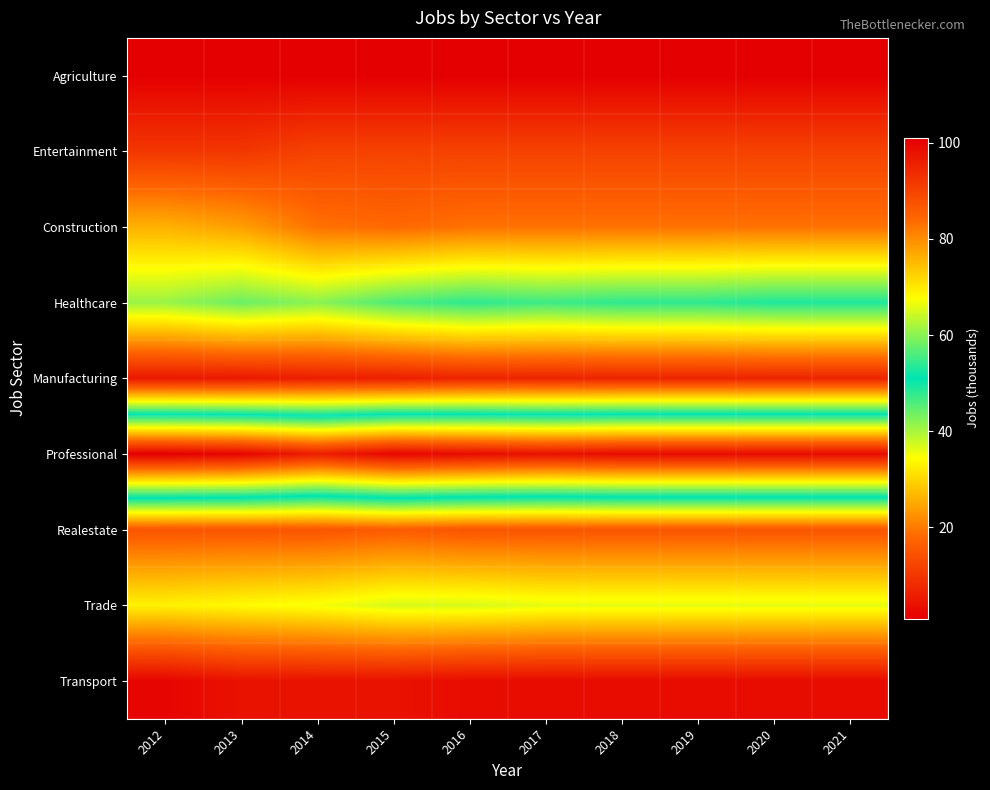

Reading left to right, transcribe all the data shown in this chart.

Agriculture: 2012=1	2013=1	2014=1	2015=1	2016=1	2017=1	2018=1	2019=1	2020=1	2021=1
Entertainment: 2012=10	2013=10	2014=12	2015=12	2016=12	2017=12	2018=12	2019=12	2020=12	2021=12
Construction: 2012=26	2013=24	2014=19	2015=18	2016=19	2017=19	2018=19	2019=19	2020=19	2021=19
Healthcare: 2012=41	2013=44	2014=42	2015=46	2016=48	2017=47	2018=48	2019=48	2020=49	2021=49
Manufacturing: 2012=5	2013=5	2014=6	2015=6	2016=7	2017=7	2018=7	2019=7	2020=7	2021=7
Professional: 2012=101	2013=100	2014=96	2015=100	2016=99	2017=98	2018=99	2019=99	2020=99	2021=99
Realestate: 2012=15	2013=15	2014=15	2015=16	2016=15	2017=15	2018=15	2019=15	2020=15	2021=15
Trade: 2012=33	2013=34	2014=35	2015=37	2016=37	2017=36	2018=36	2019=36	2020=36	2021=36
Transport: 2012=2	2013=4	2014=4	2015=4	2016=3	2017=3	2018=3	2019=3	2020=3	2021=3